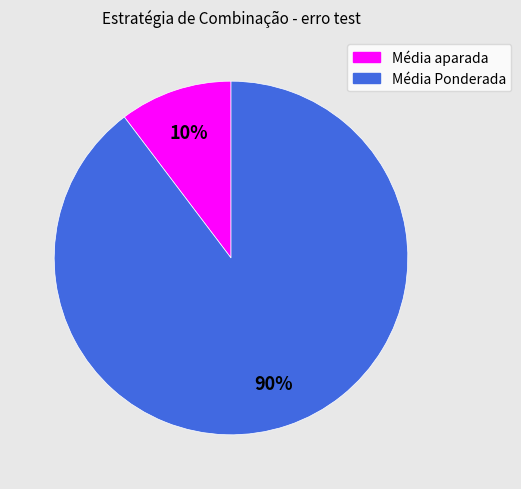

Is there a majority slice in this chart?

Yes